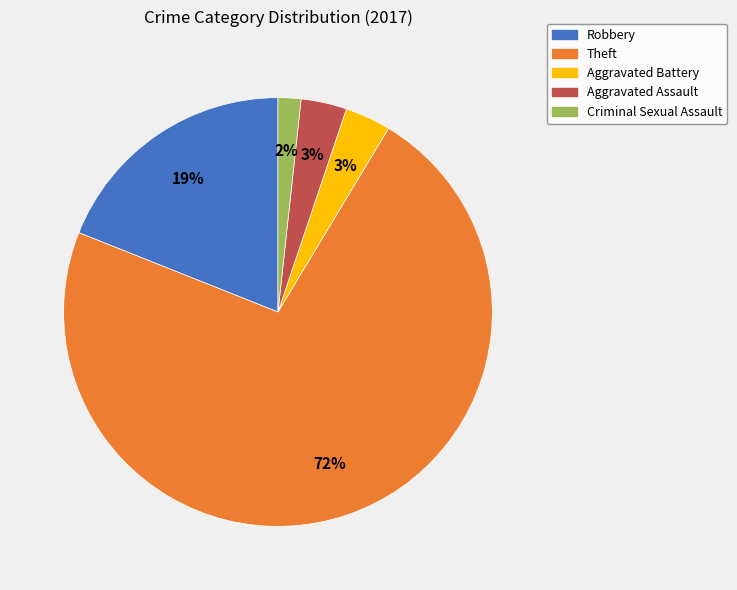

To the nearest percent, what is the average slice percentage?

20%